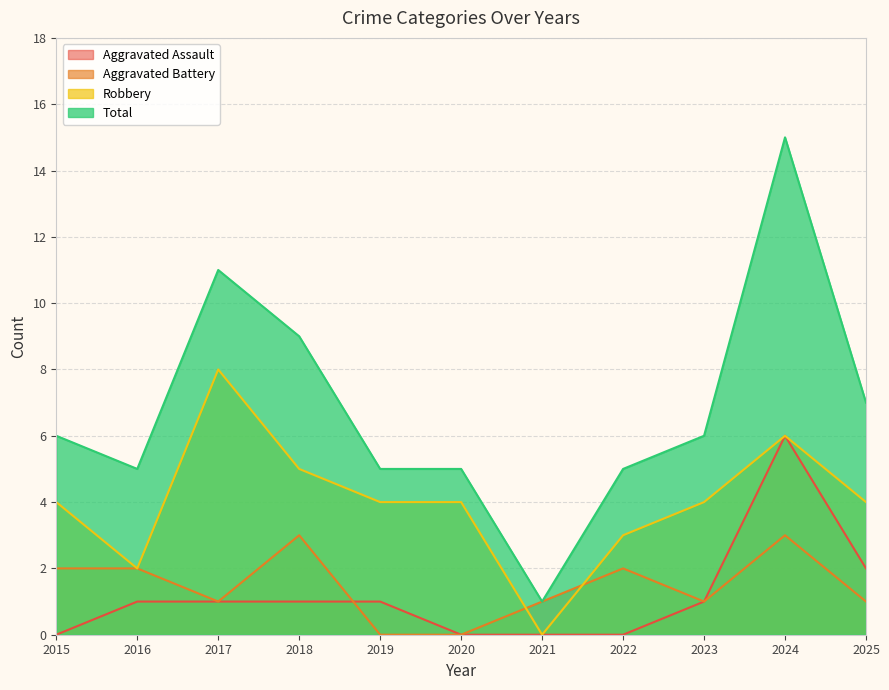

What is the difference between the Total values at 2022 and 2017?

6